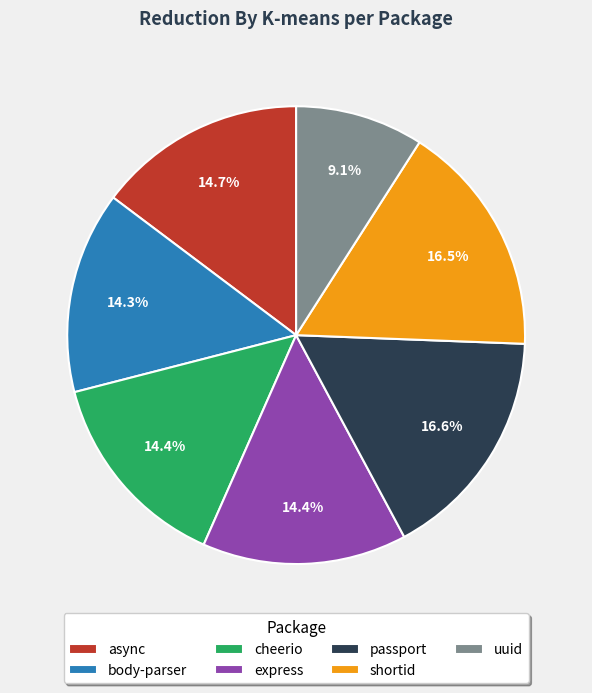

Which category has the smallest portion of the pie?

uuid